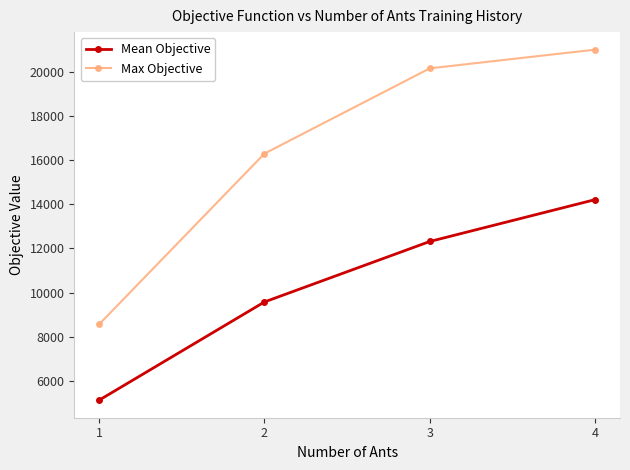

The Max Objective series shows 8555.0 at 1. True or false?

True